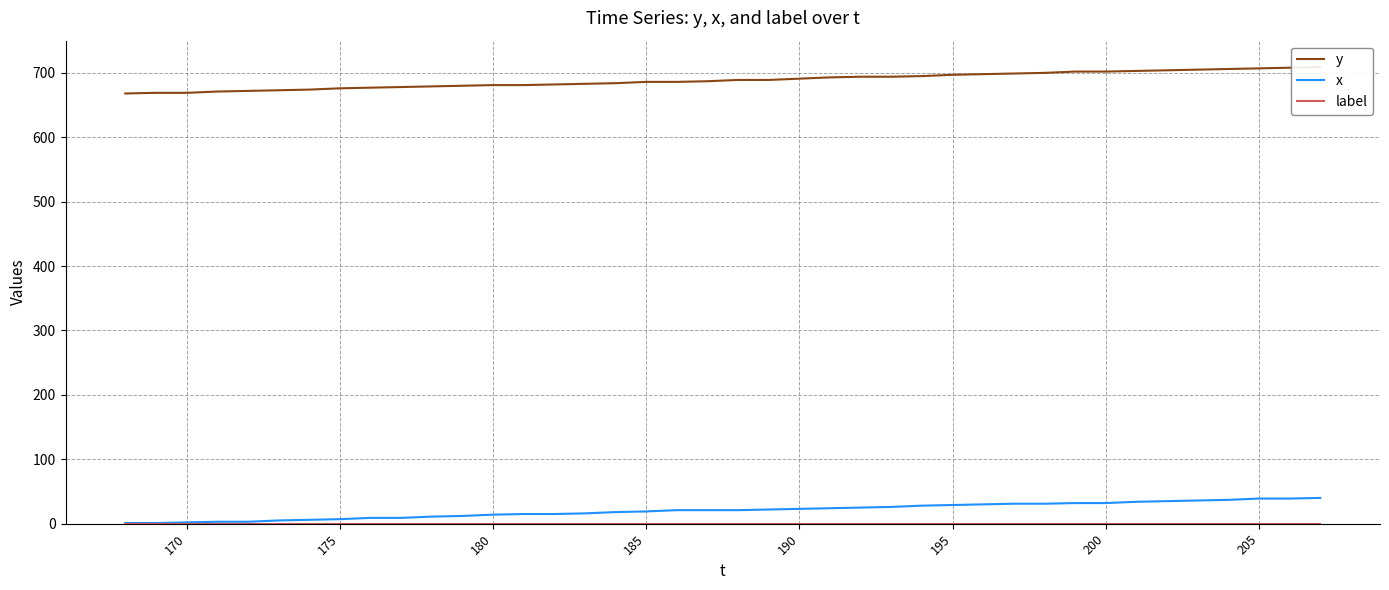

What is the maximum value for x?

40